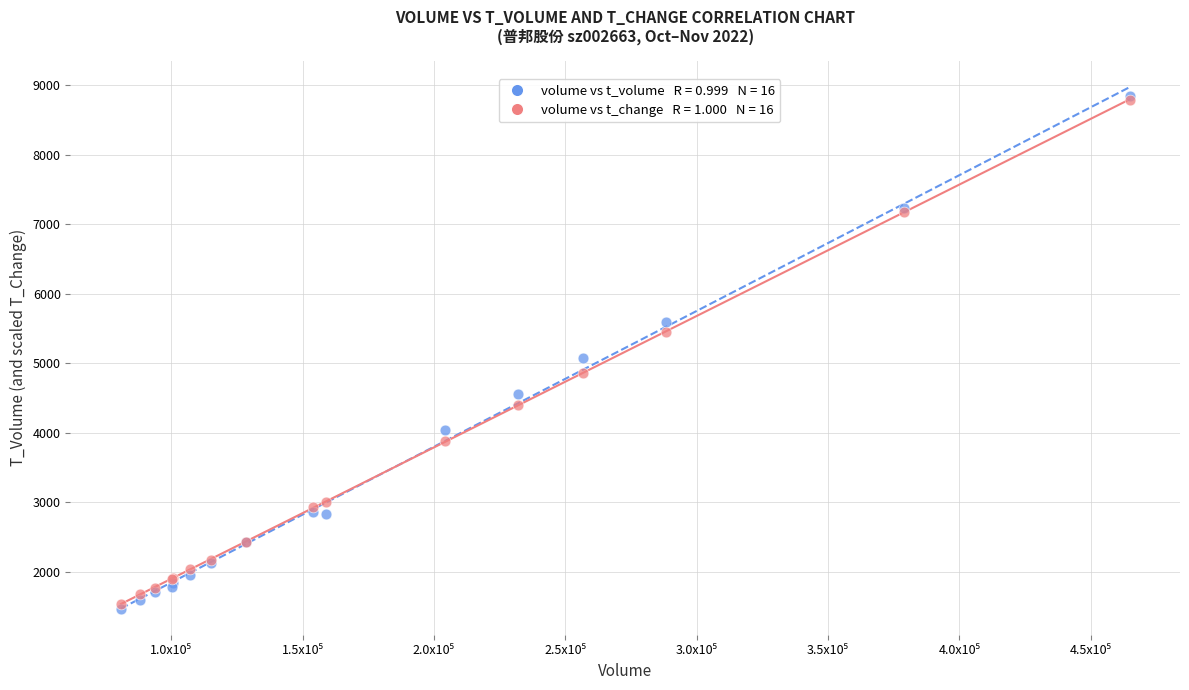

Across all series, what Y value is closest to 5155?

5069.0